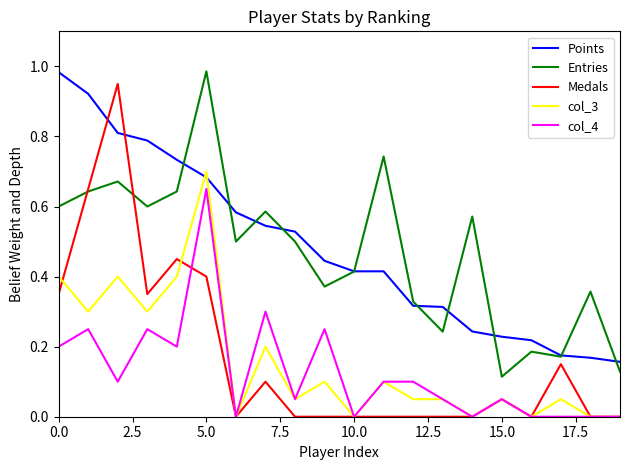

Which series has the largest range (max minus min)?

Medals